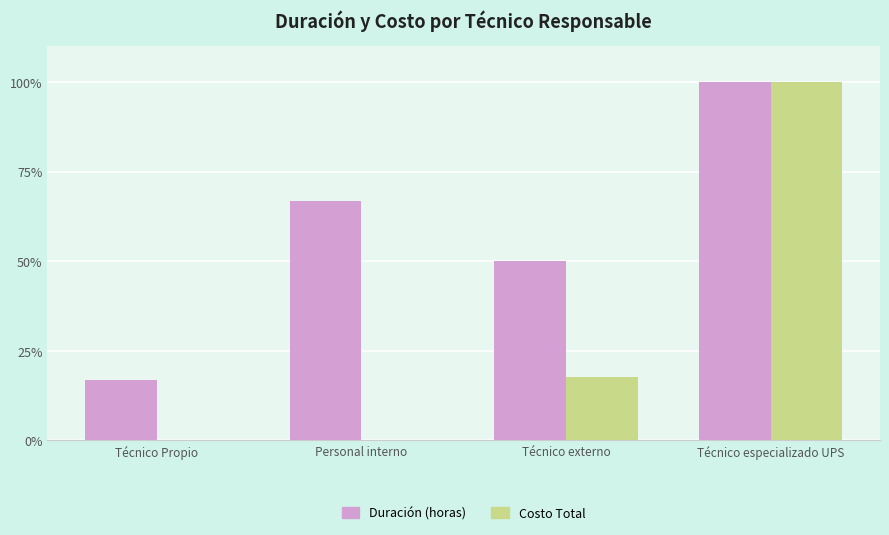

How many values in the Duración (horas) series exceed 66?

2